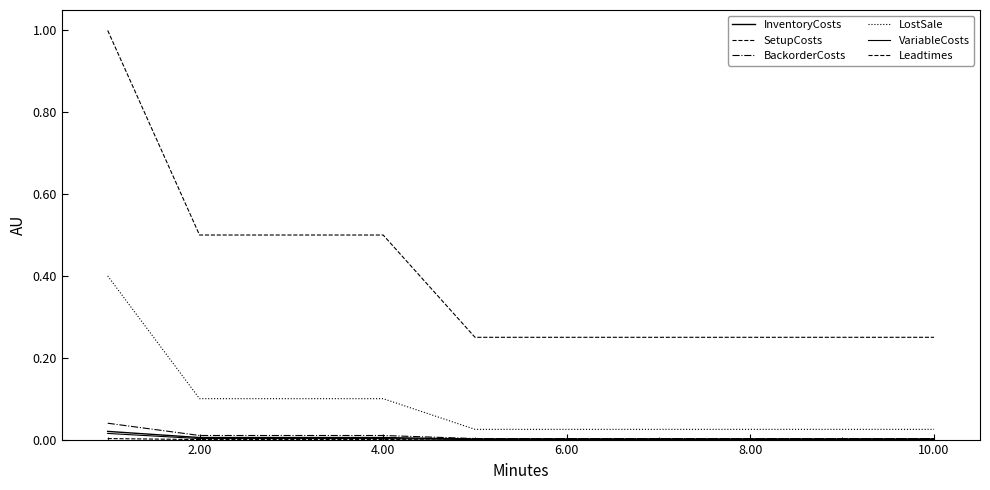

Does the chart display data point markers on the line(s)?

No